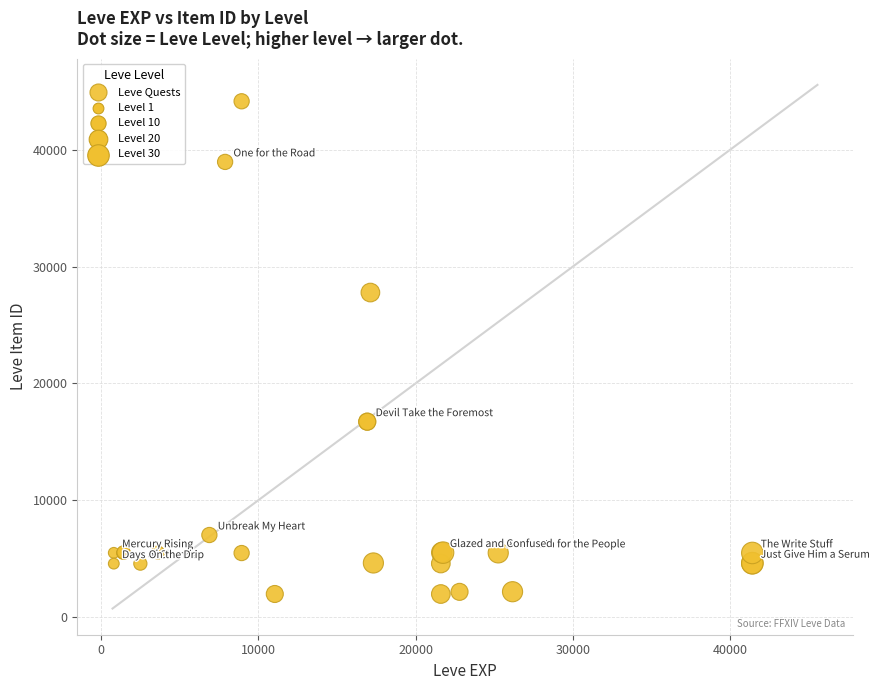

What Y value in the scatter plot is closest to 23054?

27772